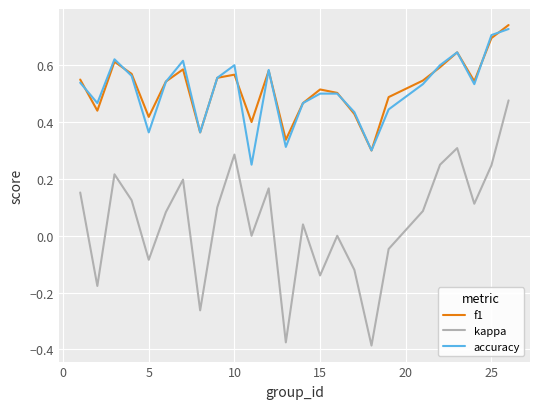

Which series has the widest spread of values?

kappa